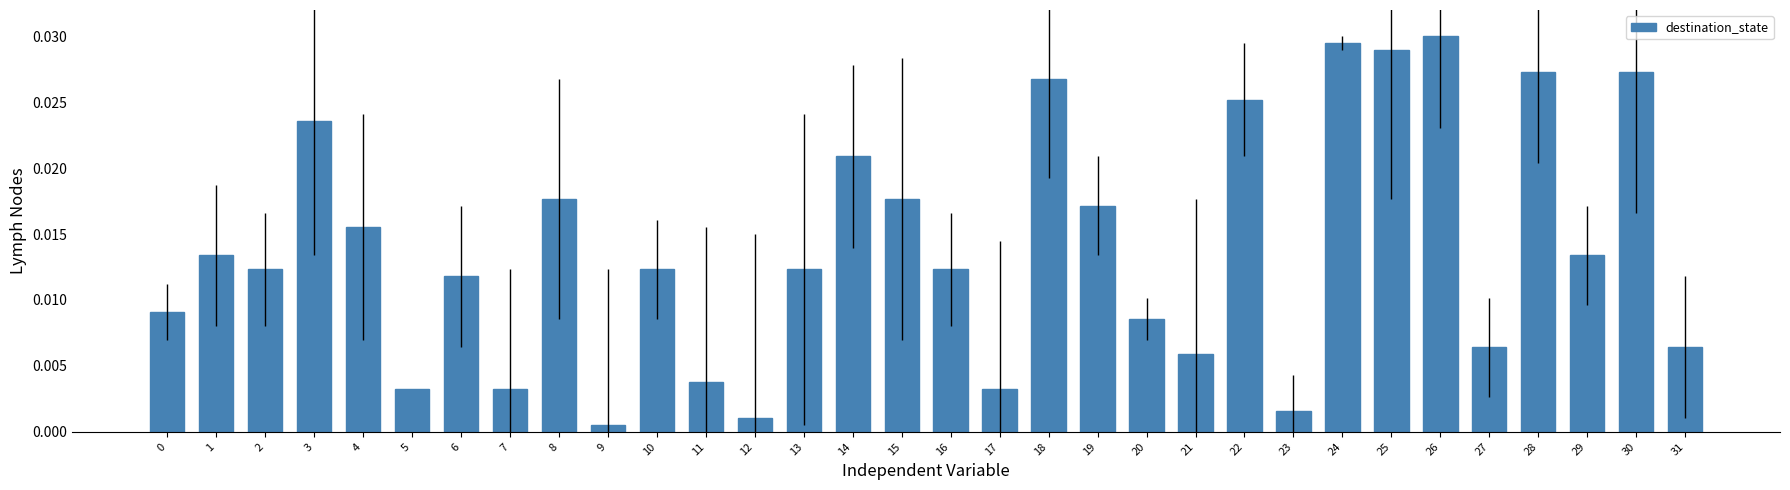

What is the sum of all values?

0.4